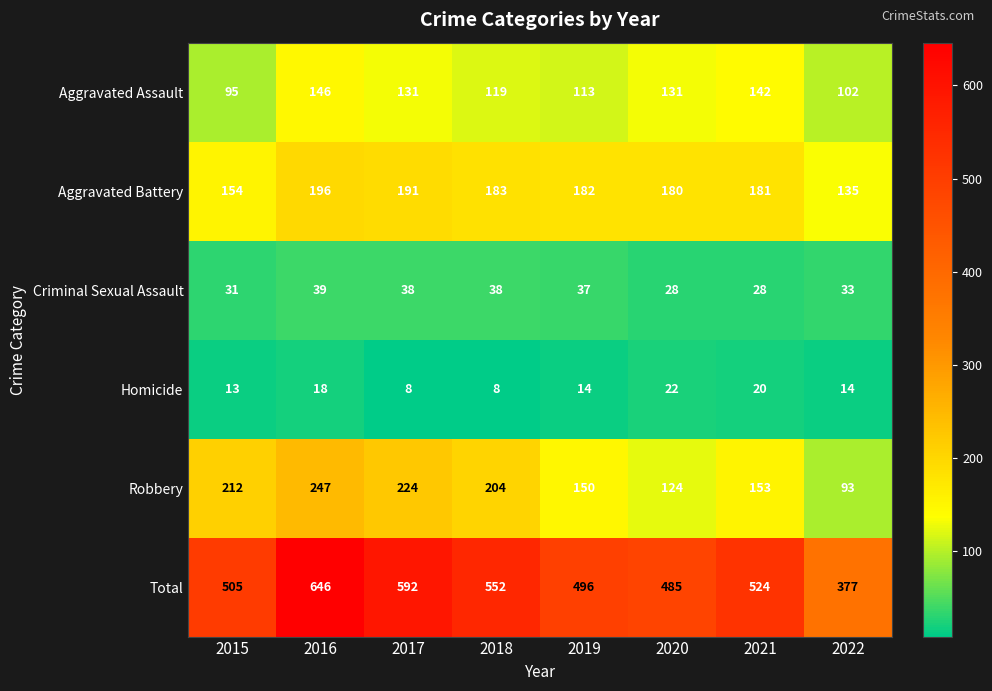

Rank the categories by Aggravated Battery value from highest to lowest.

2016, 2017, 2018, 2019, 2021, 2020, 2015, 2022